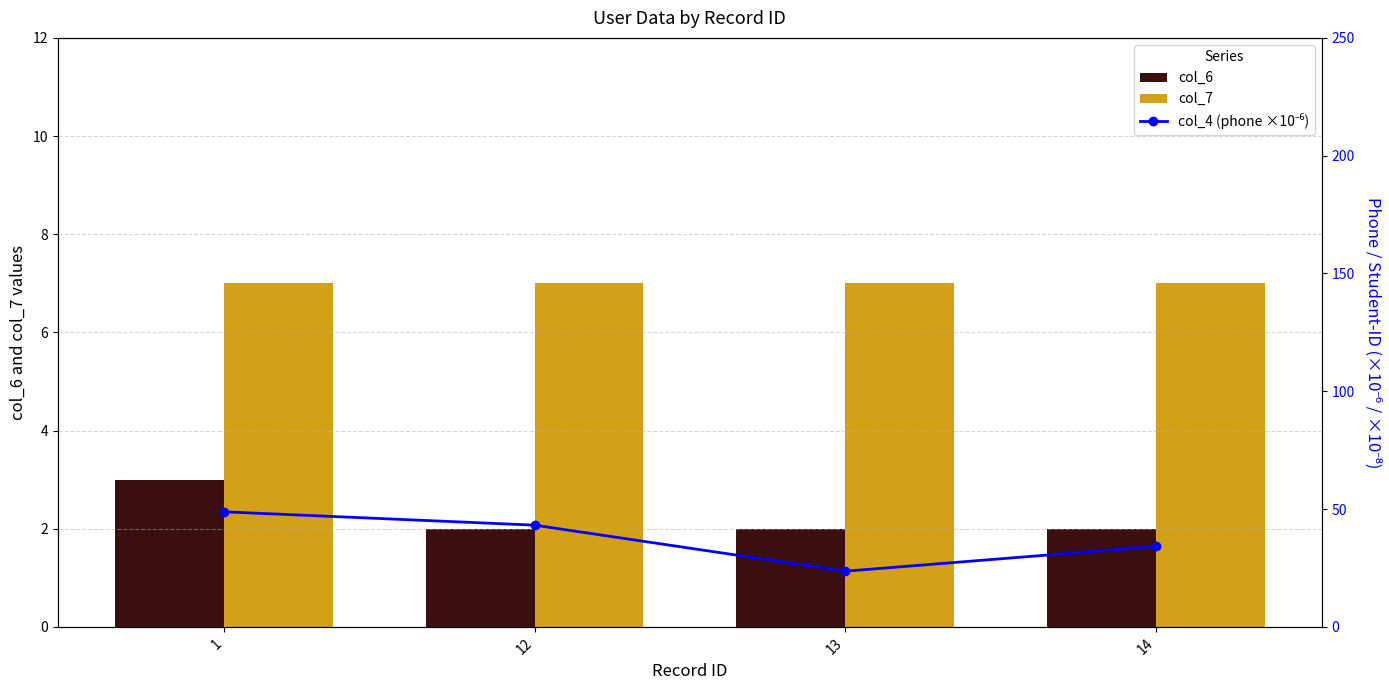

What is the sum of the col_7 values at 14 and 12?

14